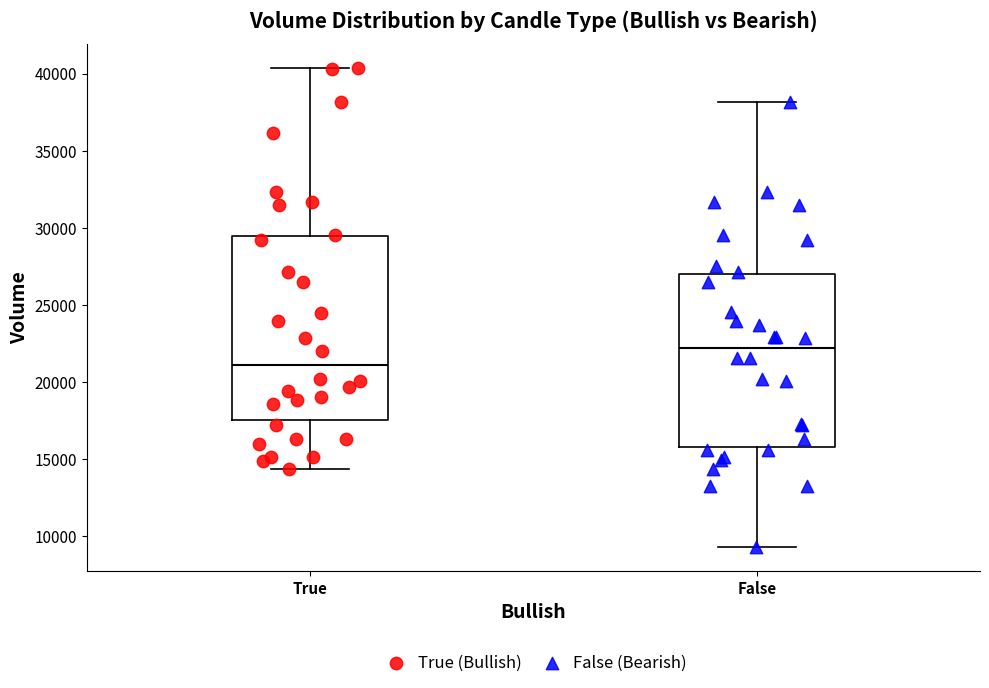

Comparing the boxes themselves (not the whiskers), which one is the tallest?

True